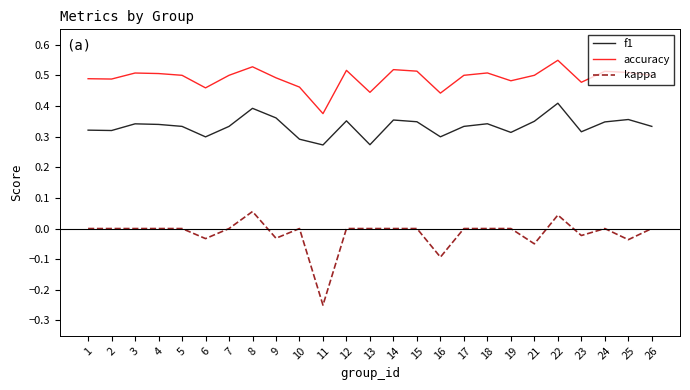

Is the value of accuracy at 15 greater than the value of f1 at 10?

Yes